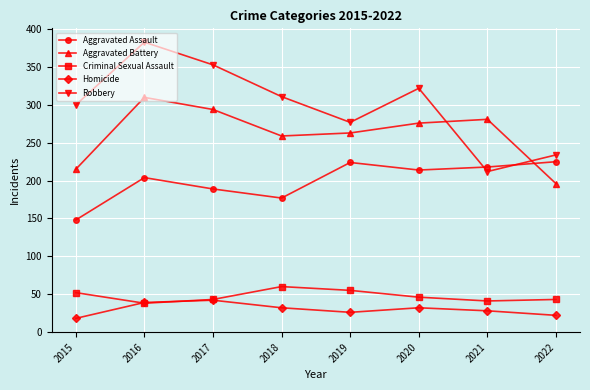

At which label is Aggravated Battery closest to 253?

2018